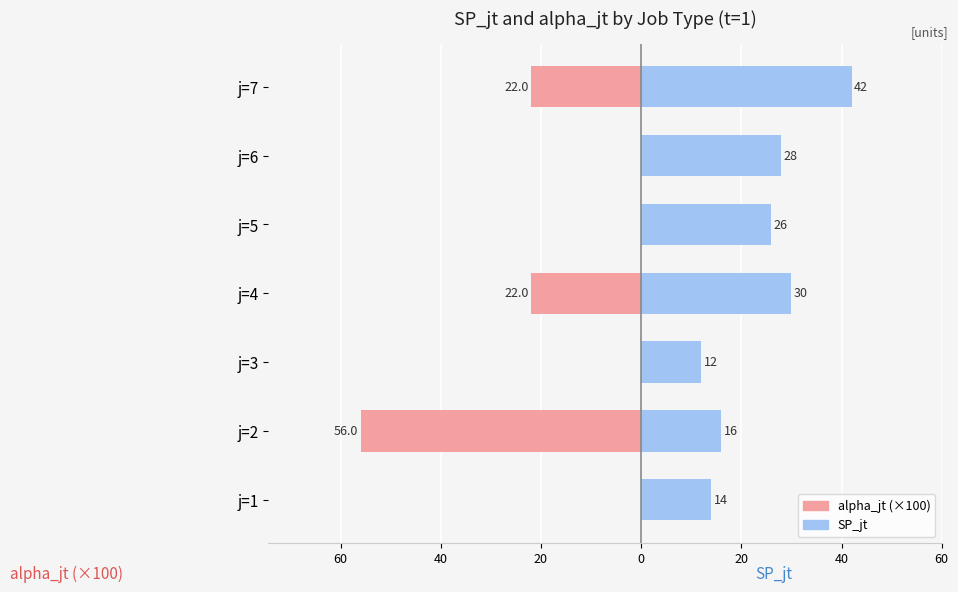

The value of SP_jt at j=7 is 70.1. True or false?

False